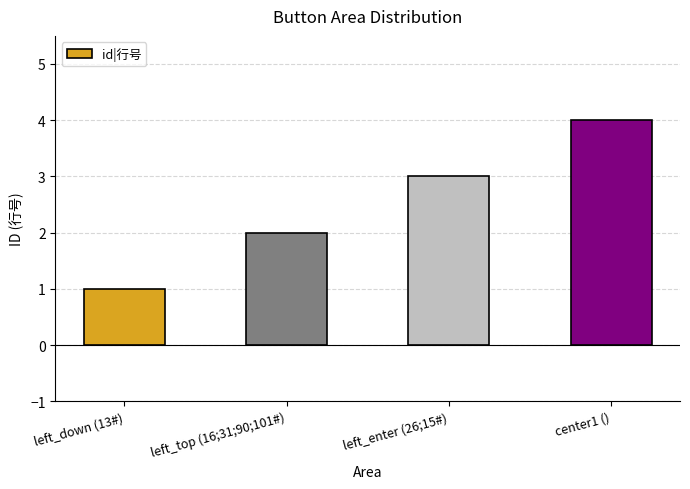

What is the change in value from left_down (13#) to center1 ()?

+3